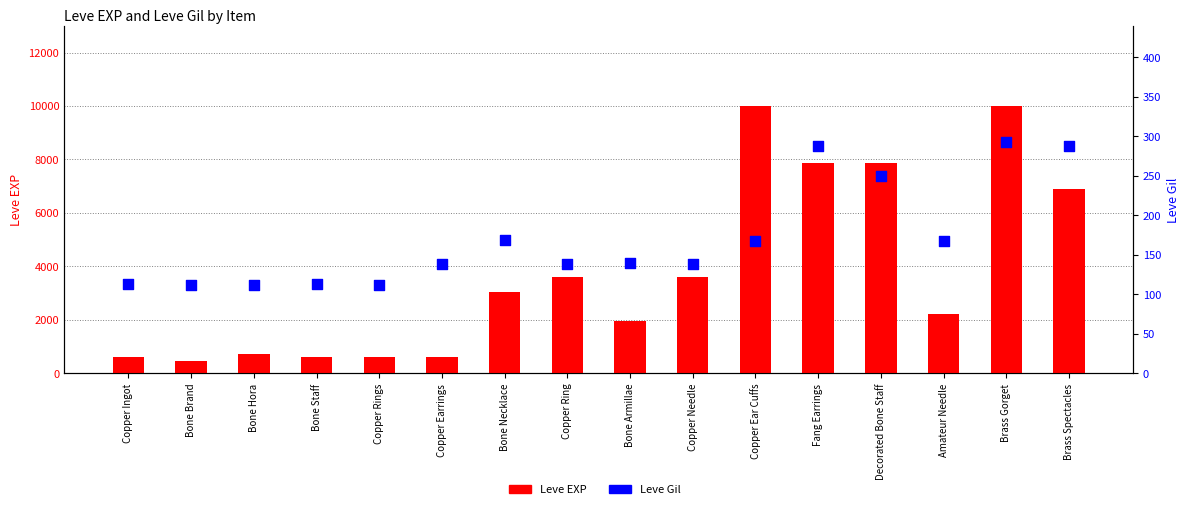

At how many categories does at least one series exceed 8301?

2